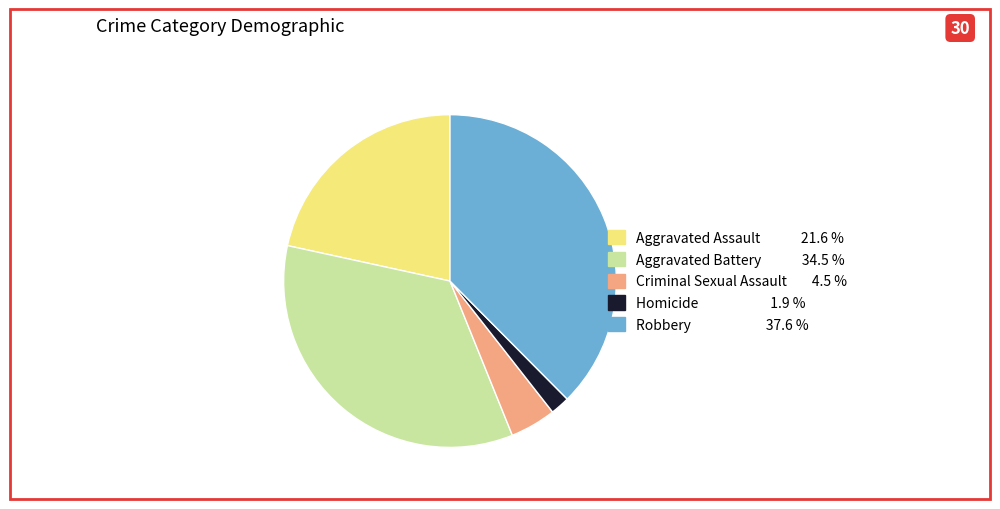

True or false: Robbery accounts for 38% of the total.

True